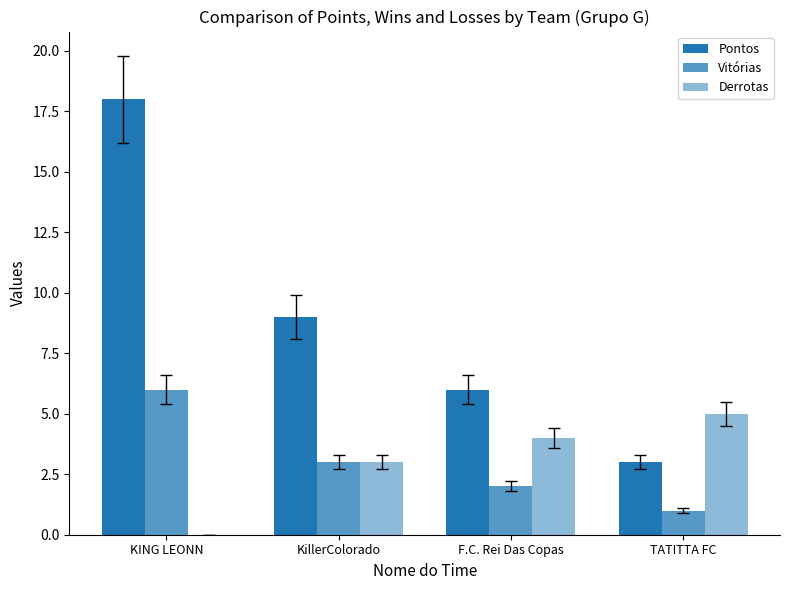

Rank the series by their maximum value, from highest to lowest.

Pontos, Vitórias, Derrotas